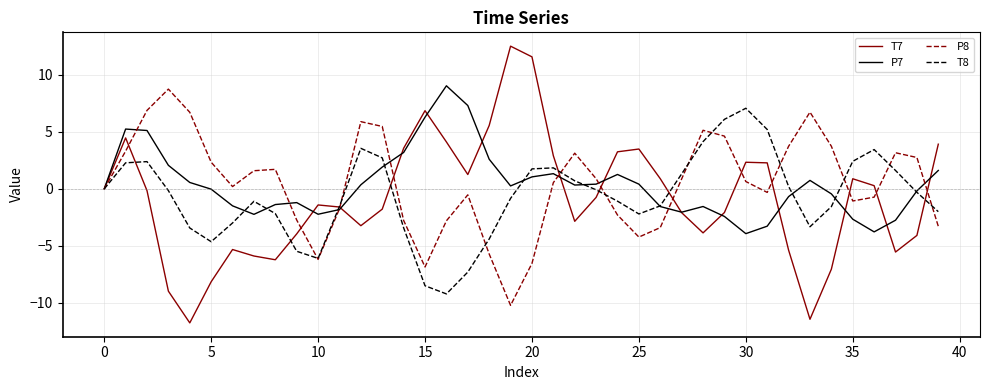

Is this an area chart (filled region under the line)?

No